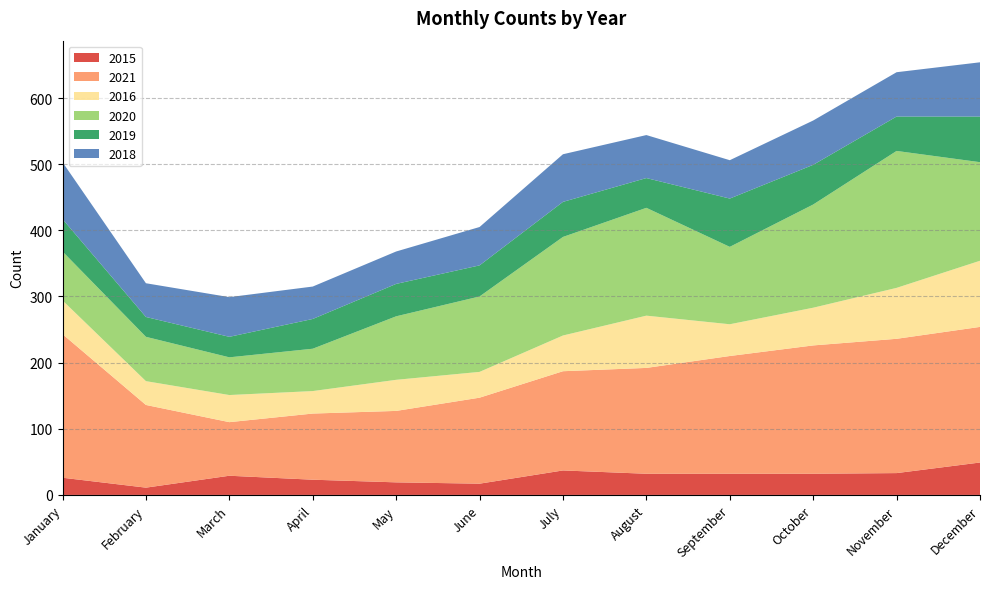

Reading left to right, transcribe all the data shown in this chart.

2015: January=26	February=11	March=29	April=23	May=19	June=17	July=37	August=32	September=32	October=32	November=33	December=49
2021: January=217	February=125	March=81	April=100	May=108	June=130	July=150	August=160	September=178	October=194	November=203	December=205
2016: January=51	February=36	March=41	April=34	May=47	June=39	July=54	August=79	September=48	October=57	November=77	December=100
2020: January=74	February=67	March=57	April=64	May=96	June=114	July=149	August=163	September=117	October=156	November=207	December=149
2019: January=49	February=30	March=31	April=45	May=49	June=47	July=53	August=45	September=73	October=60	November=52	December=69
2018: January=86	February=51	March=60	April=49	May=49	June=58	July=72	August=65	September=58	October=67	November=67	December=82